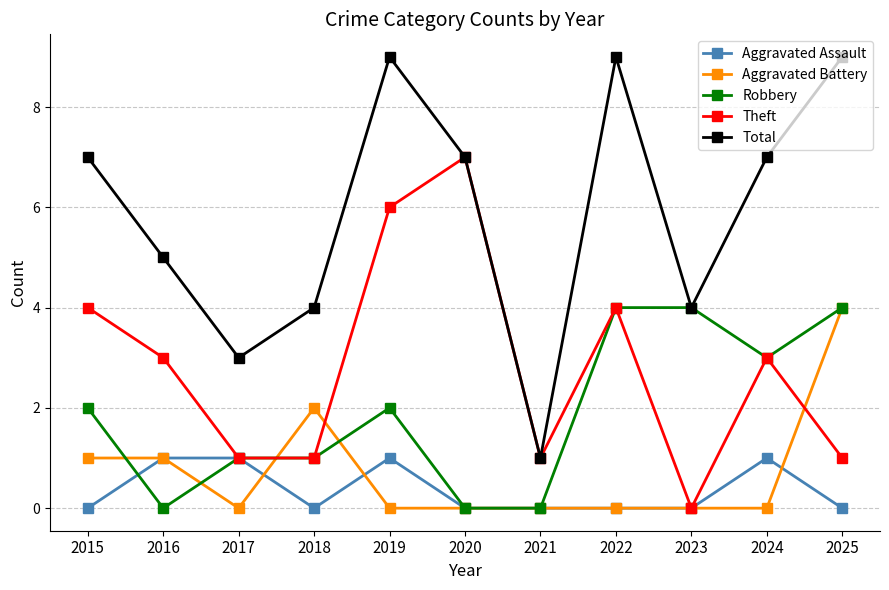

How many Aggravated Assault values are between 0 and 1?

11